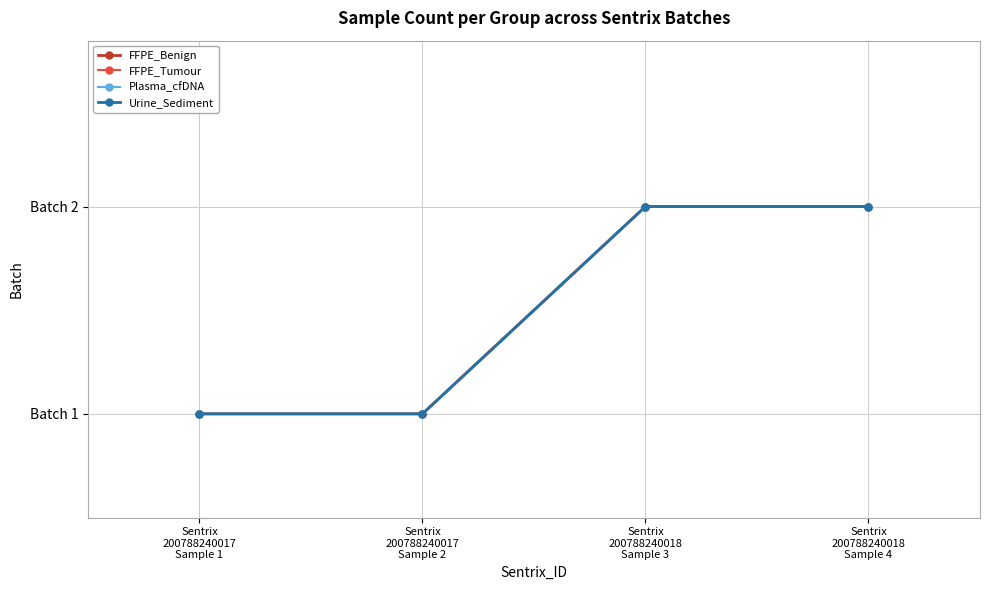

The value of FFPE_Tumour at Sentrix
200788240018
Sample 4 is 2. True or false?

True